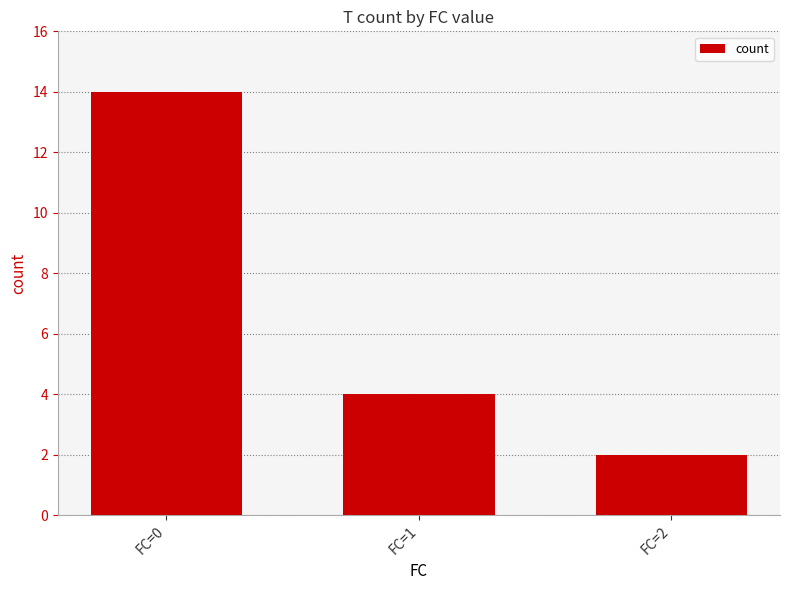

How many values are below 4?

1